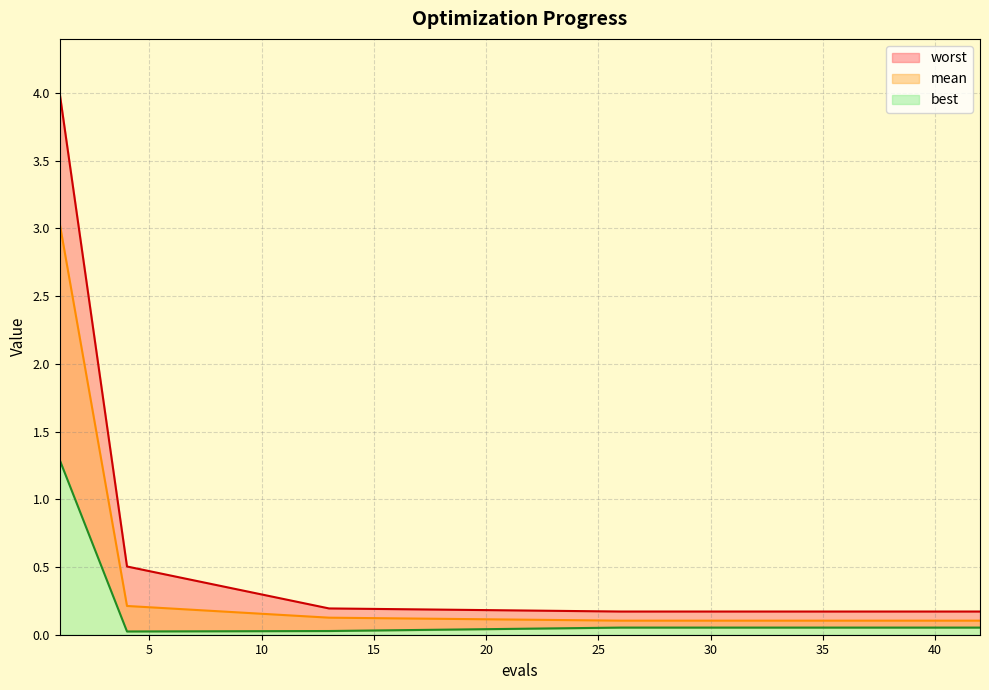

Does the chart display data point markers on the line(s)?

No